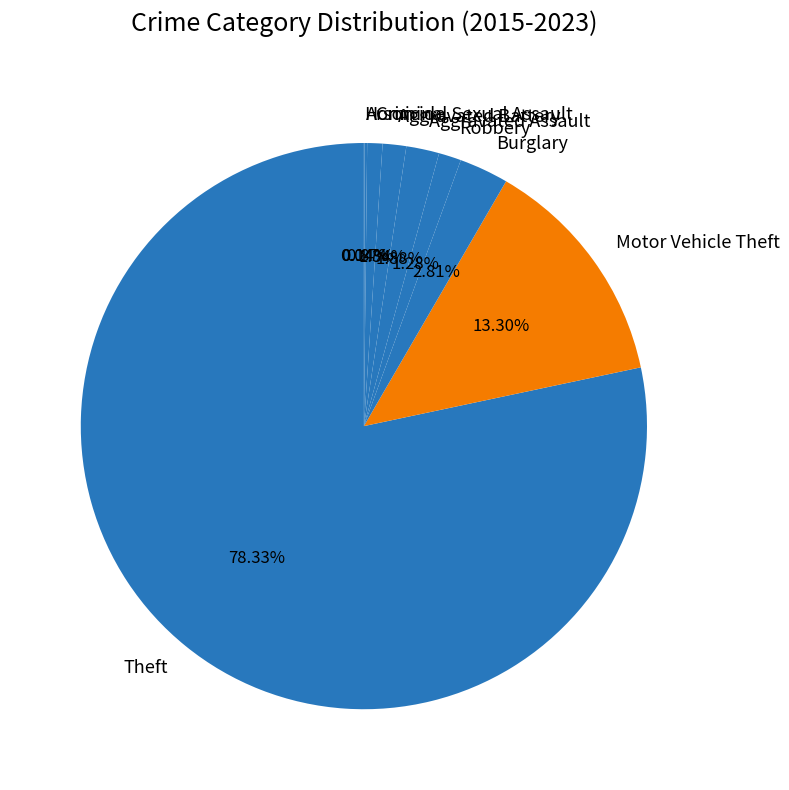

Which slice is the largest?

Theft